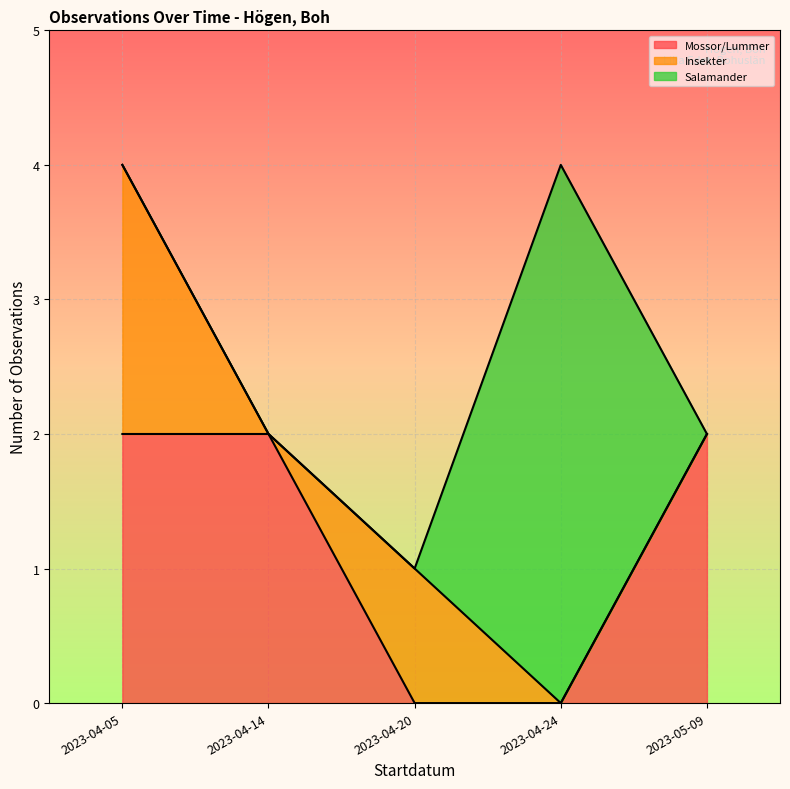

What is the total value across all series at 2023-04-05?

4